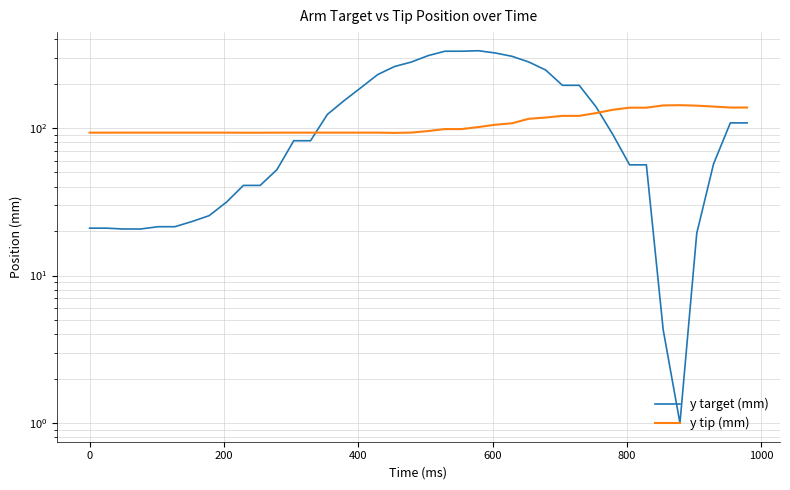

Which series has the largest total across all categories?

y target (mm)